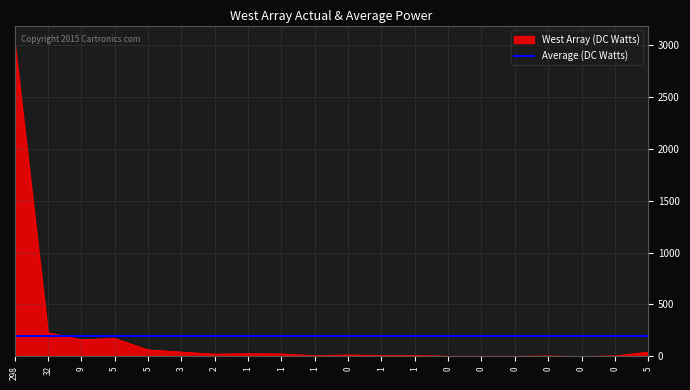

What are all the series names shown in the legend?

West Array (DC Watts), Average (DC Watts)